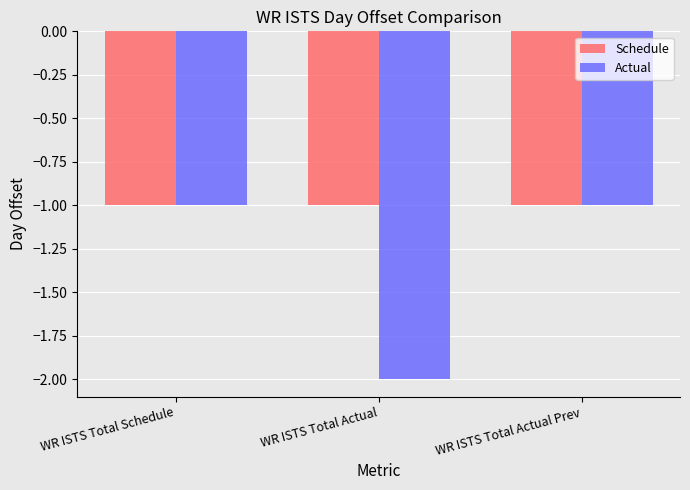

Reading left to right, extract all data points from this chart.

Schedule: WR ISTS Total Schedule=-1	WR ISTS Total Actual=-1	WR ISTS Total Actual Prev=-1
Actual: WR ISTS Total Schedule=-1	WR ISTS Total Actual=-2	WR ISTS Total Actual Prev=-1